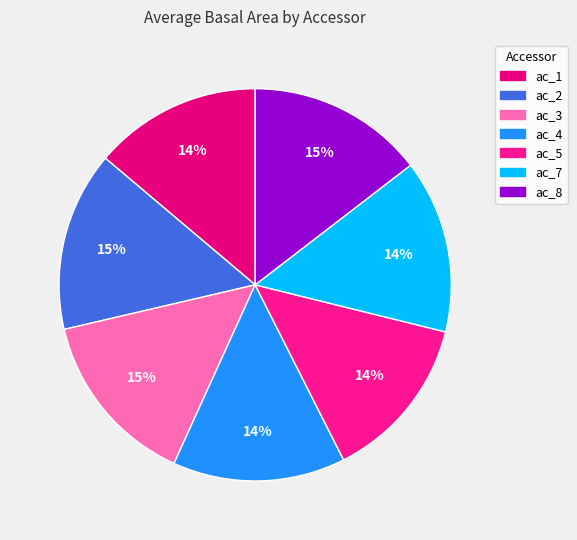

What percentage is the ac_2 slice, to the nearest percent?

15%